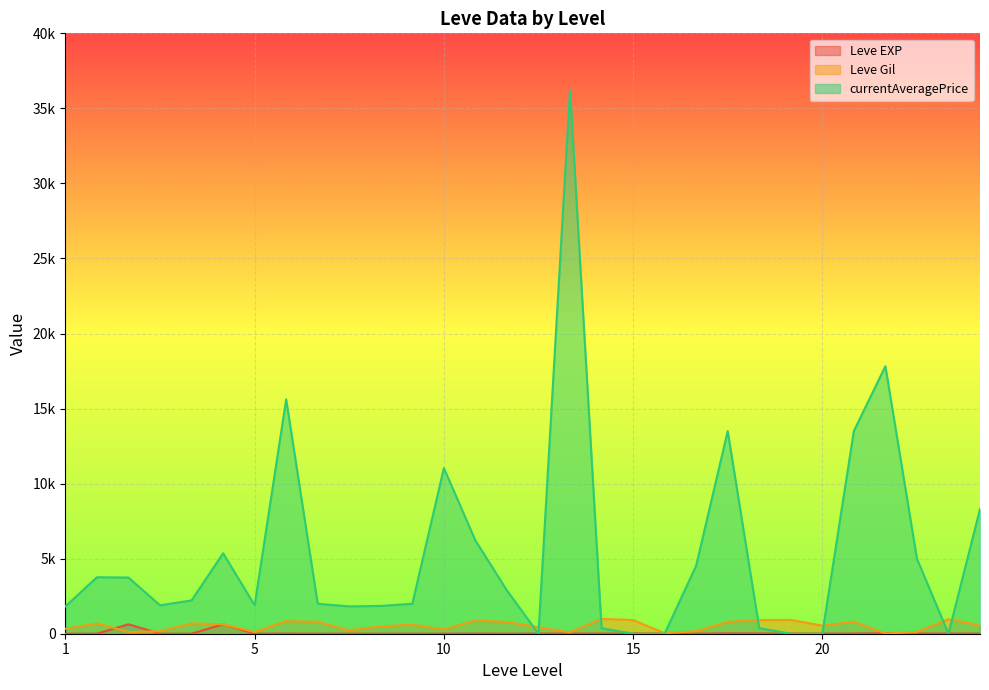

How many interior local valleys does the currentAveragePrice series have?

5